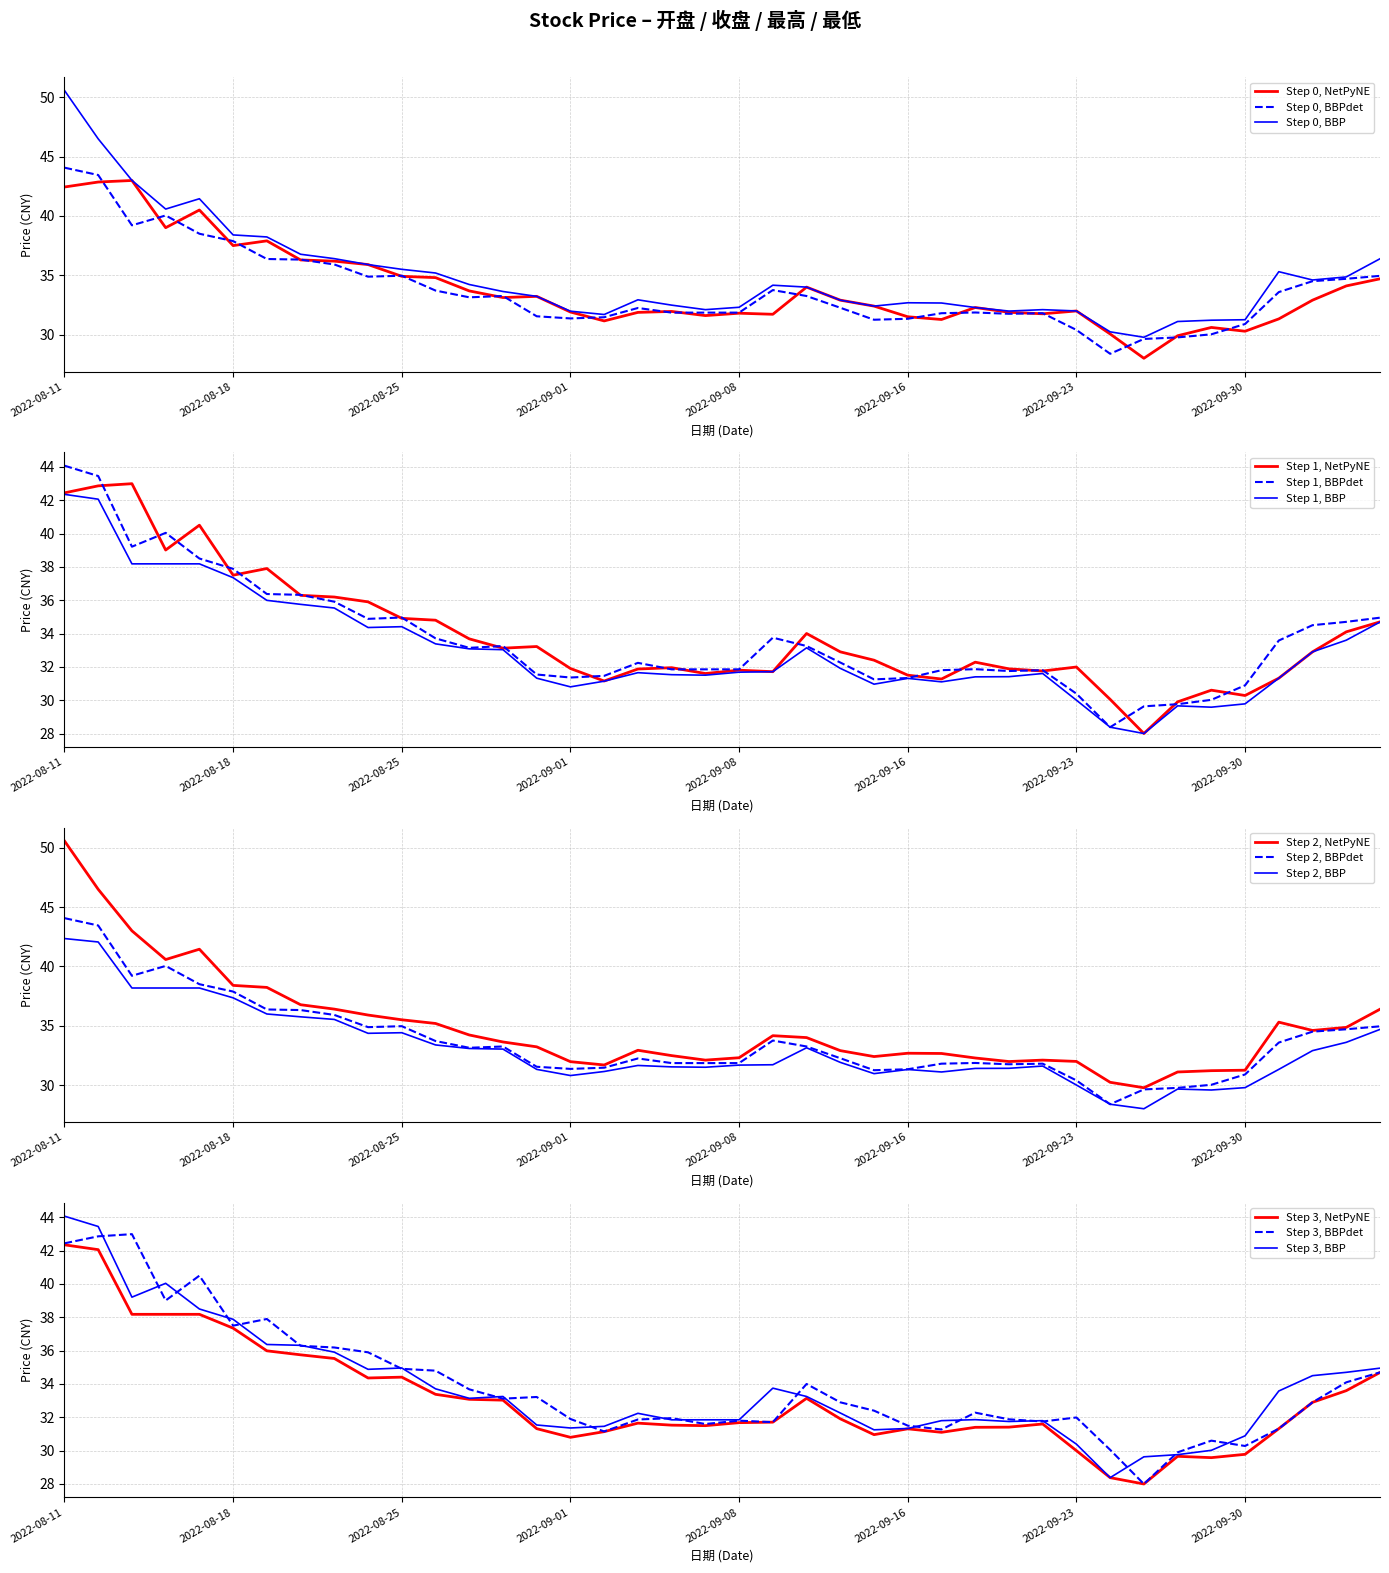

What is the maximum value for Step 0, BBPdet?

44.1